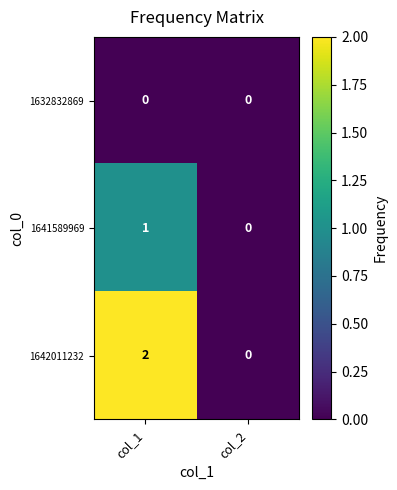

Which series has the largest total across all categories?

1642011232